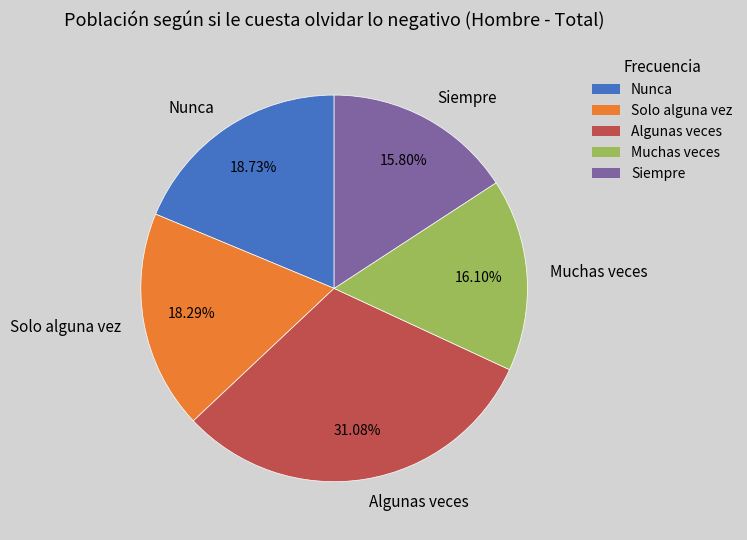

To the nearest percent, what is the average slice percentage?

20%